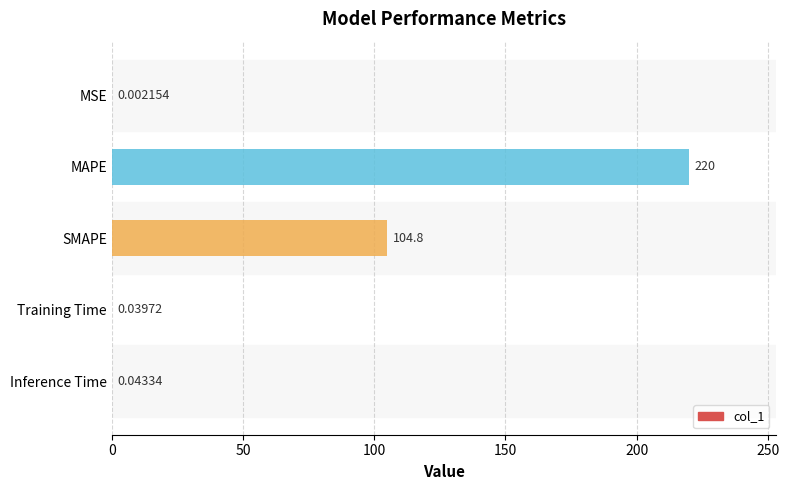

What is the sum of the values at Training Time and SMAPE?

104.8